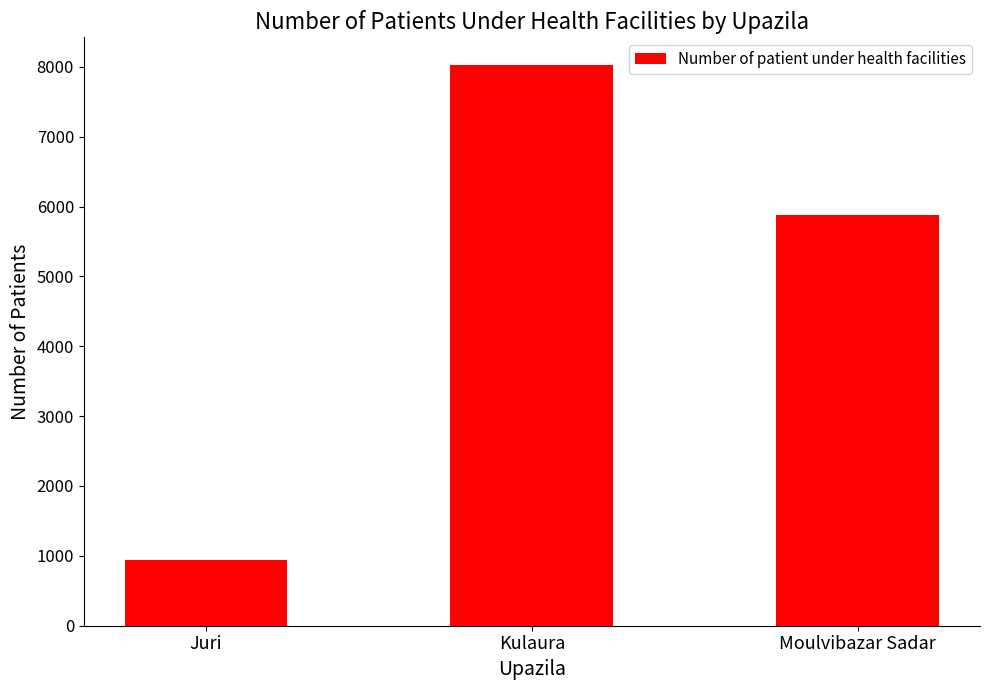

Are the bars horizontal?

No